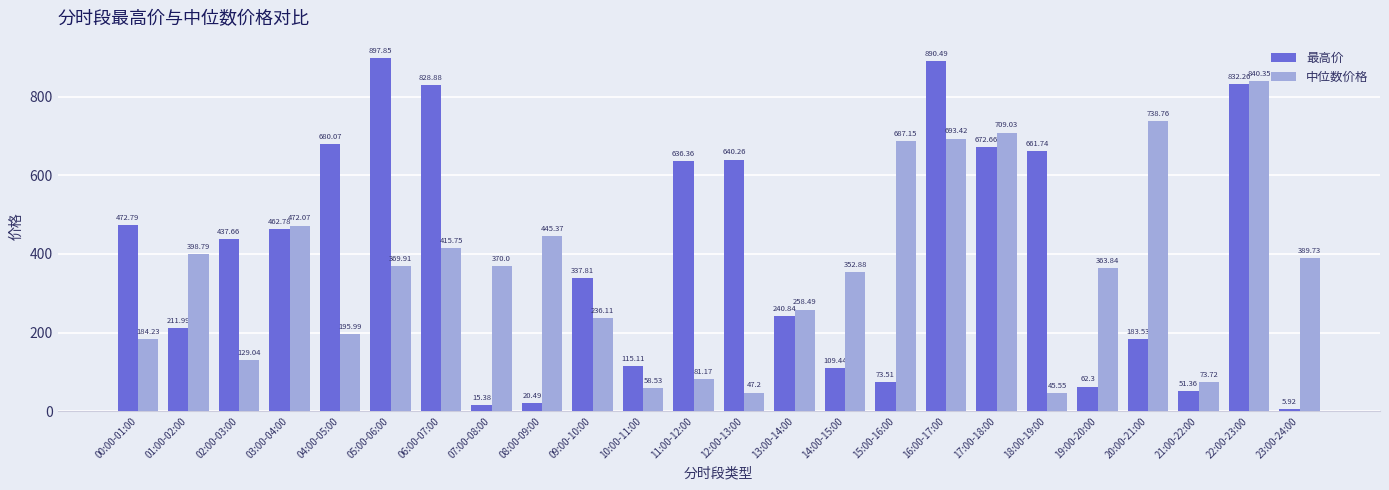

What is the average value of the 最高价 series?

397.6